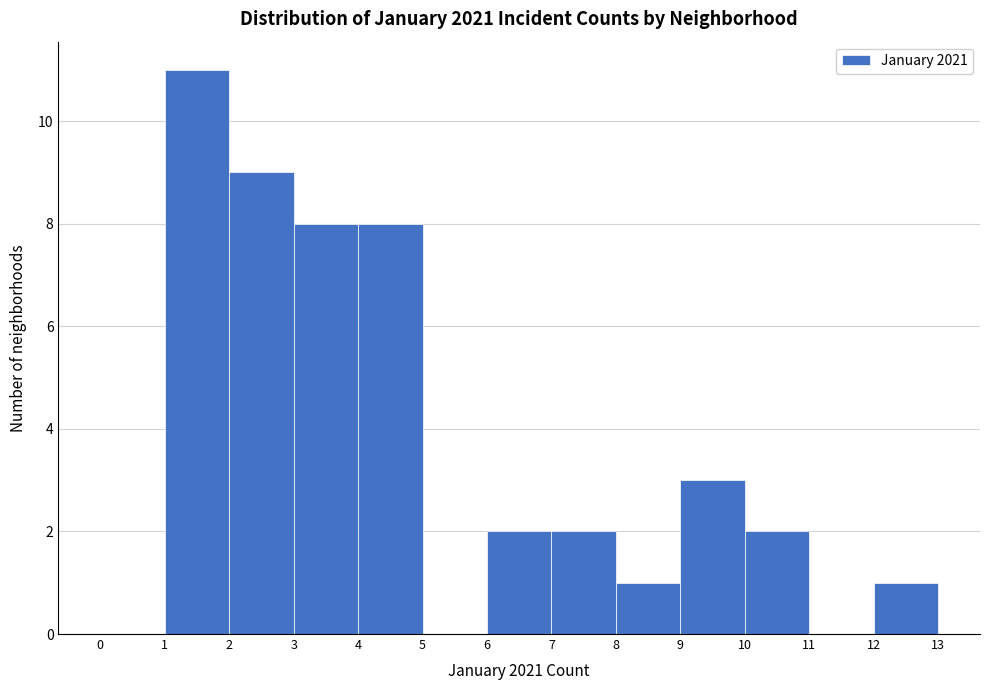

Reading left to right, transcribe this chart: for each bar, give the range it covers on the x-axis and its height. The values are not printed on the chart, so give them approximately, as read against the axis.

0 to 1: 0
1 to 2: 11
2 to 3: 9
3 to 4: 8
4 to 5: 8
5 to 6: 0
6 to 7: 2
7 to 8: 2
8 to 9: 1
9 to 10: 3
10 to 11: 2
11 to 12: 0
12 to 13: 1